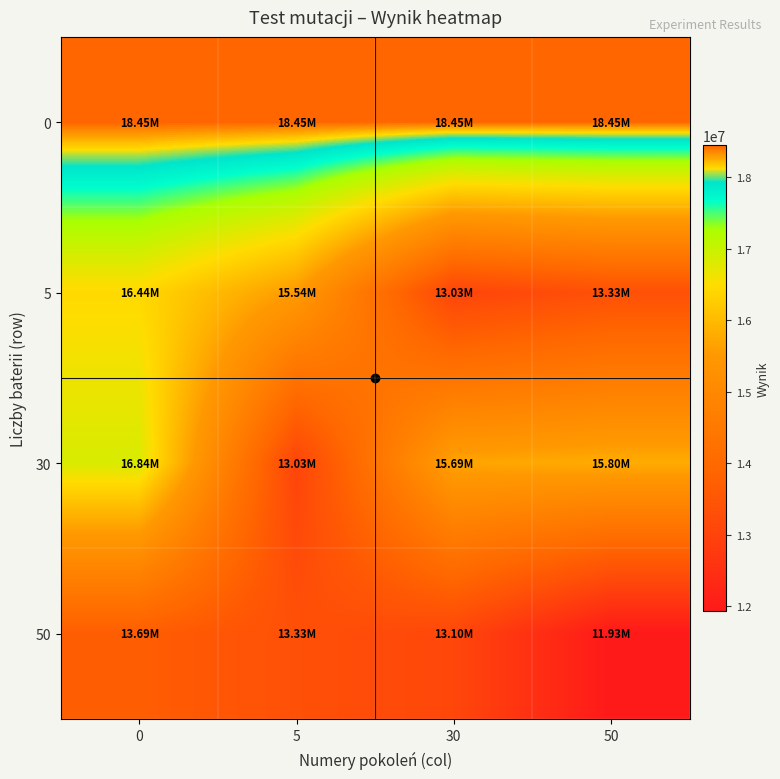

Reading left to right, what are all the values shown in this chart?

0: 0=18451164.4	5=18451164.4	30=18451164.4	50=18451164.4
5: 0=16441694.2	5=15542124.5	30=13029799.8	50=13330693.0
30: 0=16844242.1	5=13029799.8	30=15687303.5	50=15803927.1
50: 0=13685193.9	5=13330693.0	30=13099083.9	50=11933781.1